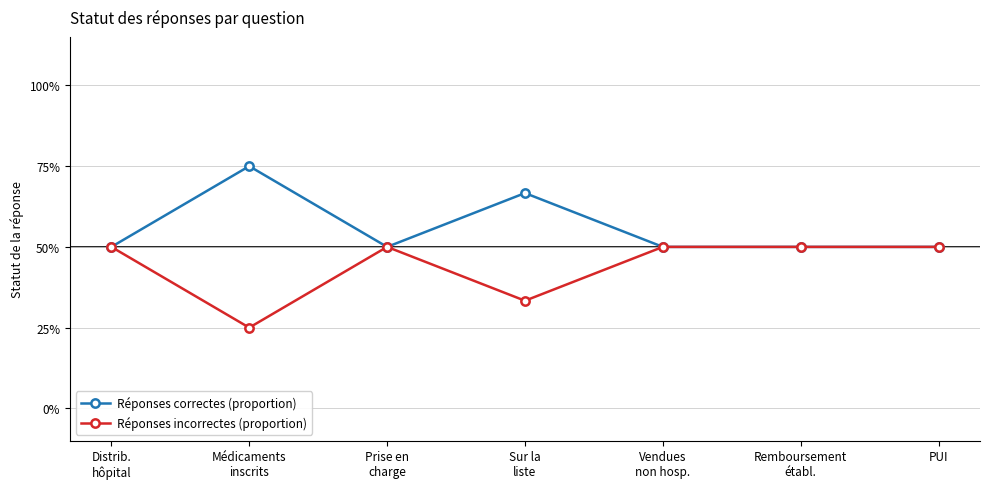

True or false: Réponses correctes (proportion) and Réponses incorrectes (proportion) intersect in this chart.

False